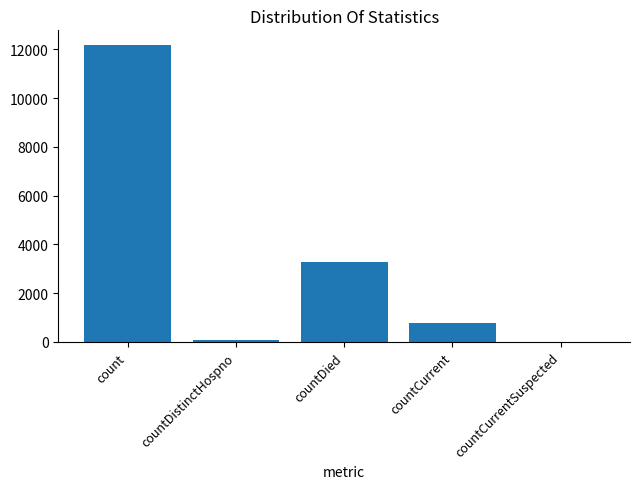

At which label does the data first exceed 765?

count